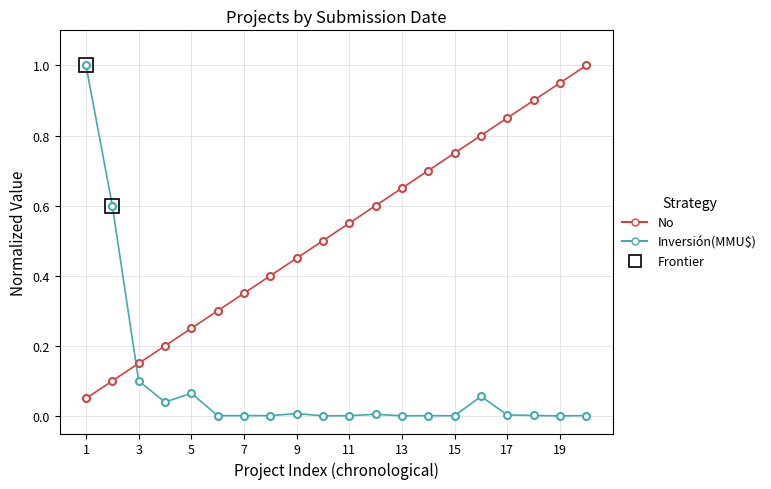

List the series in order of their overall mean, lowest first.

Inversión(MMU$), No